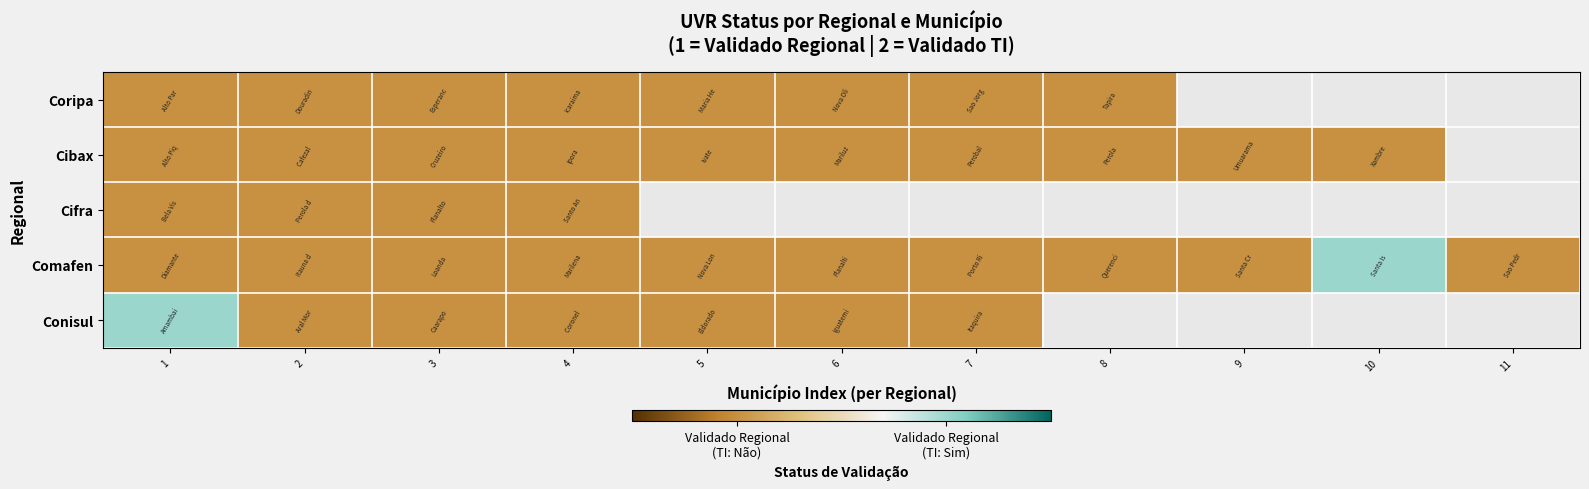

Which series has the widest spread of values?

Comafen